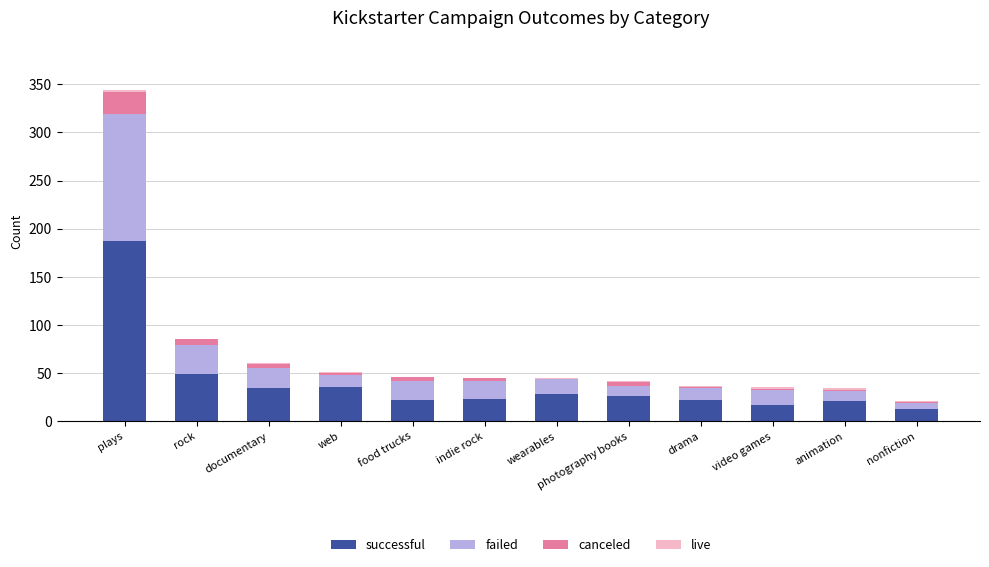

At which label does successful reach its peak?

plays